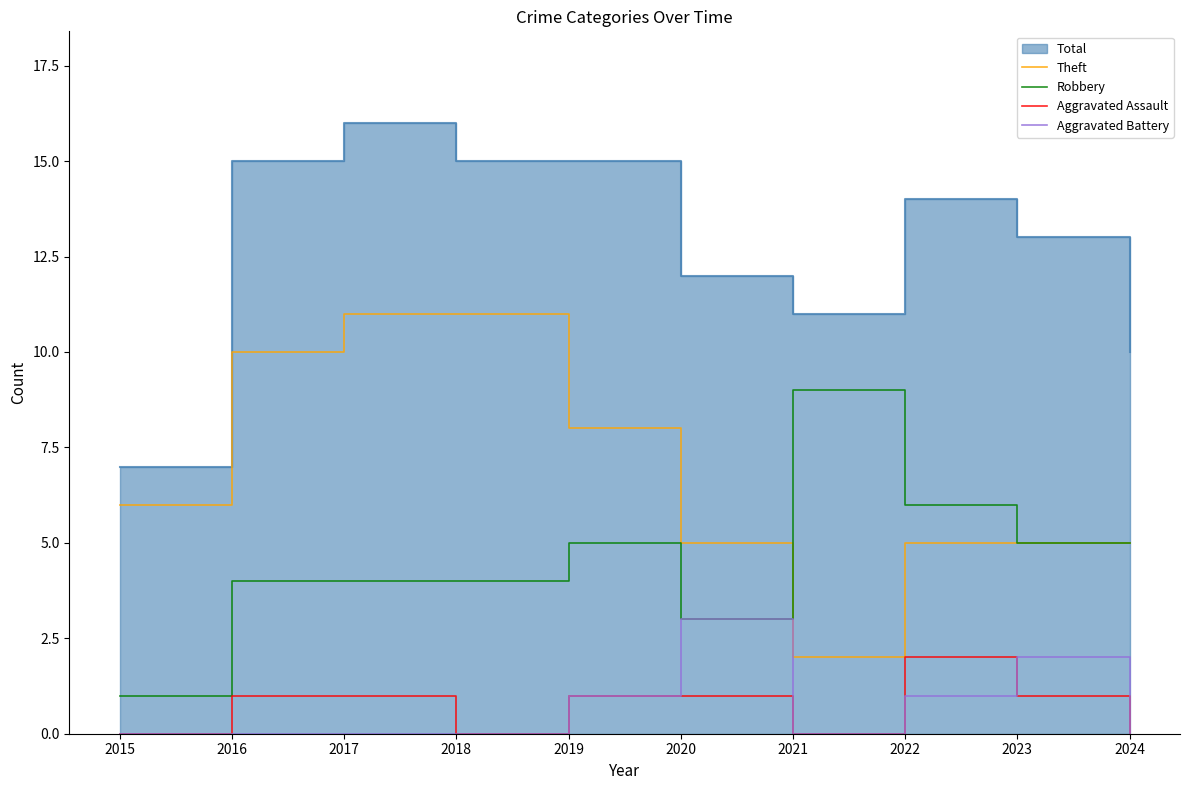

The Theft series shows 3 at 2017. True or false?

False